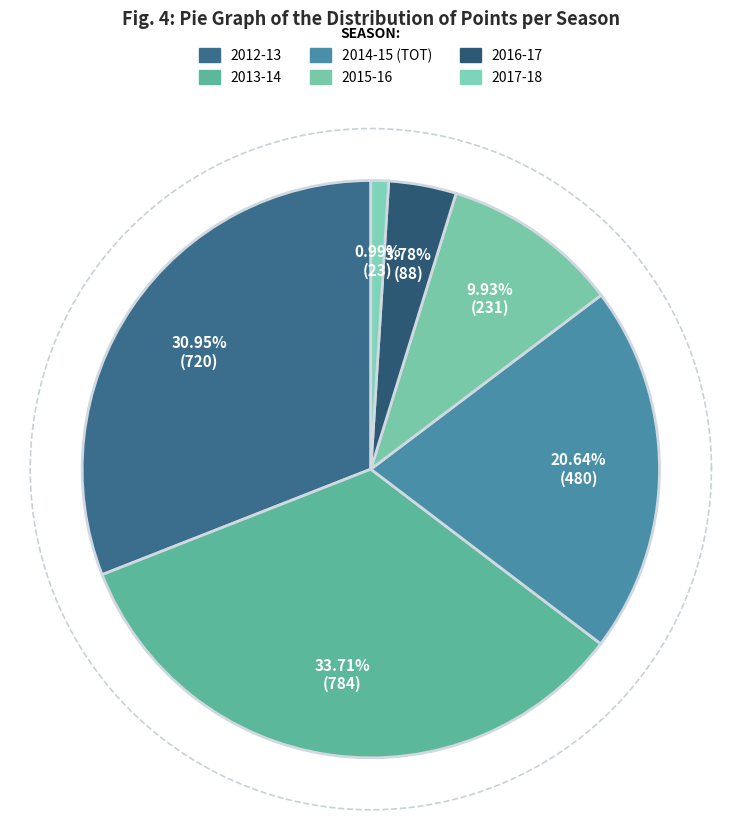

To the nearest percent, what is the difference between the largest and smallest slice percentages?

33%